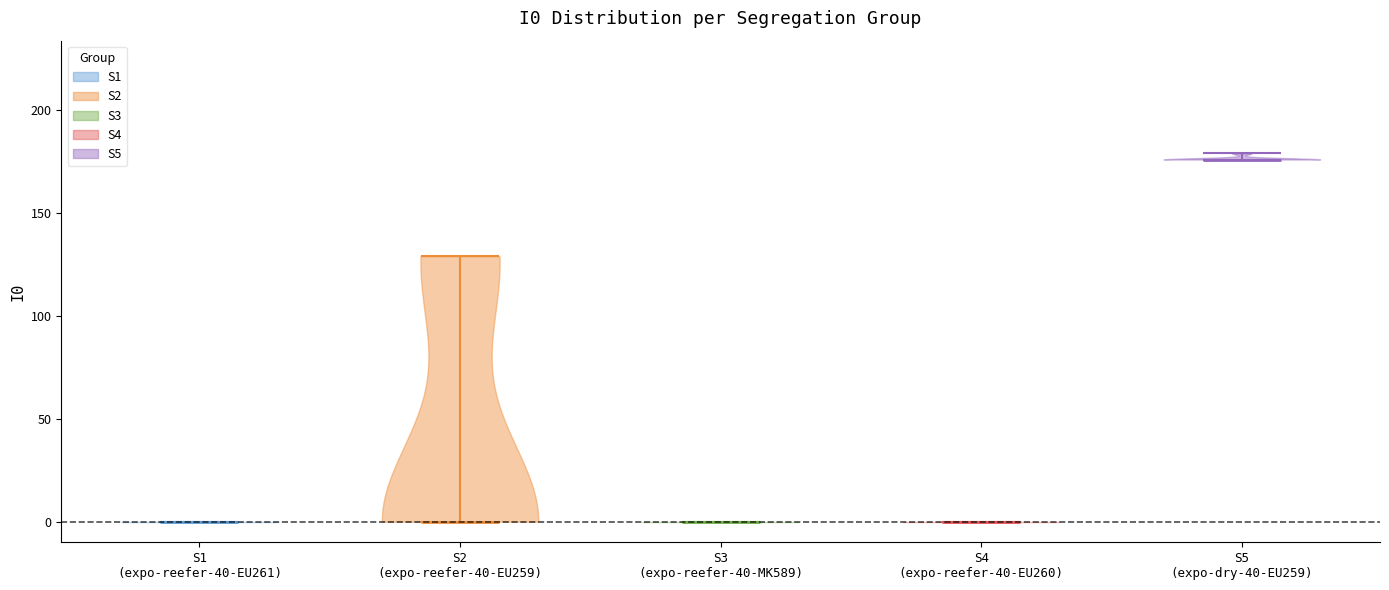

Reading left to right, read every violin against the y-axis: where its median line is, and the lowest and highest points it reaches. The values are not printed on the chart, so give them approximately, as read against the axis.

S1 (expo-reefer-40-EU261): median line 0, lowest point 0, highest point 0
S2 (expo-reefer-40-EU259): median line 0, lowest point 0, highest point 130
S3 (expo-reefer-40-MK589): median line 0, lowest point 0, highest point 0
S4 (expo-reefer-40-EU260): median line 0, lowest point 0, highest point 0
S5 (expo-dry-40-EU259): median line 175, lowest point 175, highest point 180